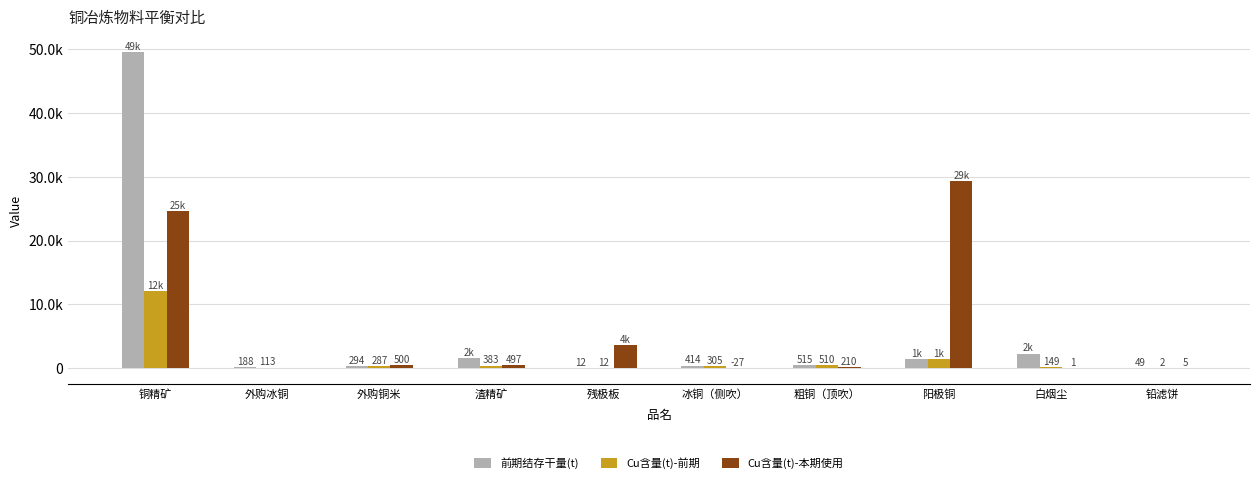

What are all the series names shown in the legend?

前期结存干量(t), Cu含量(t)-前期, Cu含量(t)-本期使用